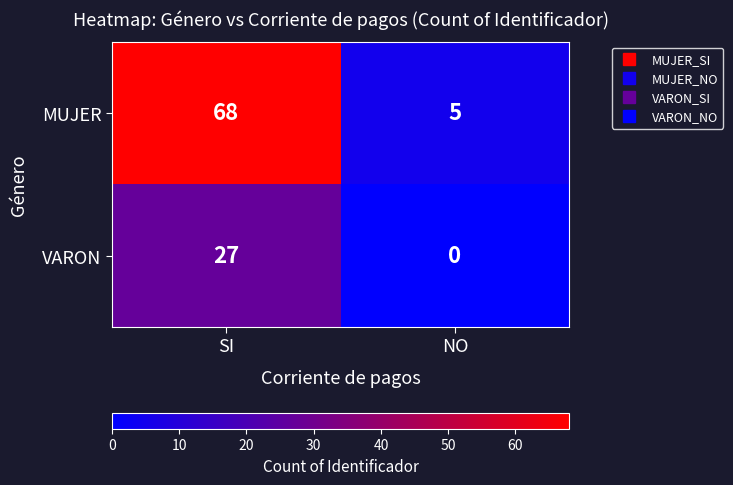

What is the total value across all series at SI?

95